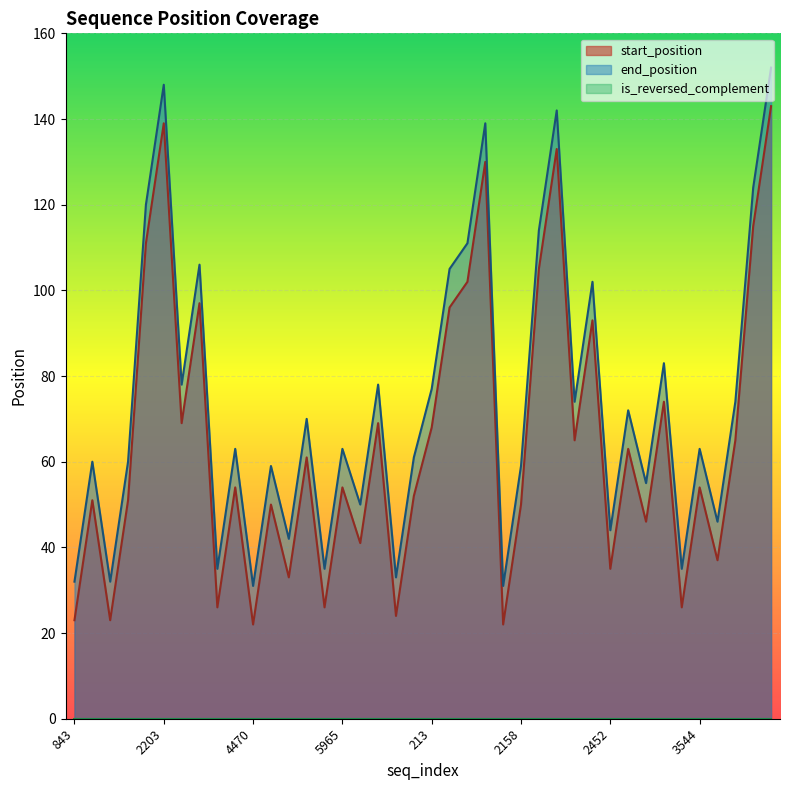

Rank the series at 1170 from highest to lowest value.

end_position, start_position